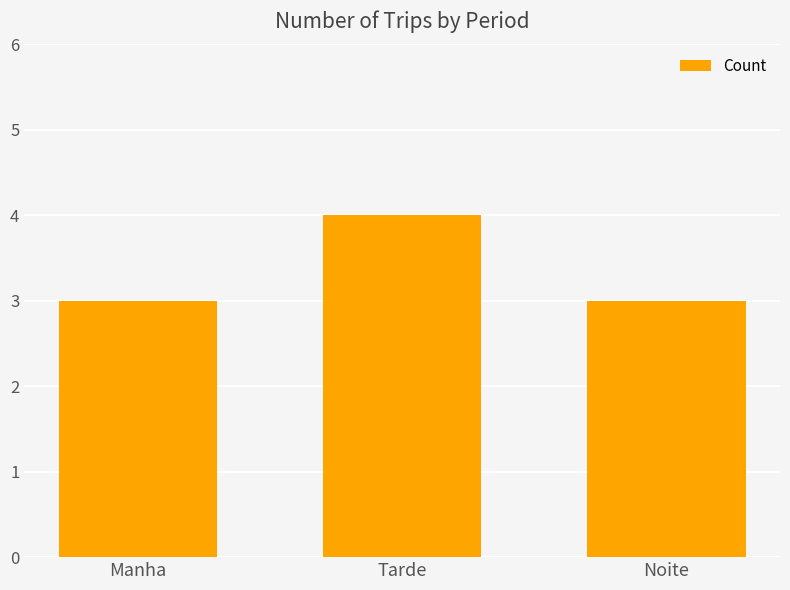

What is the average value?

3